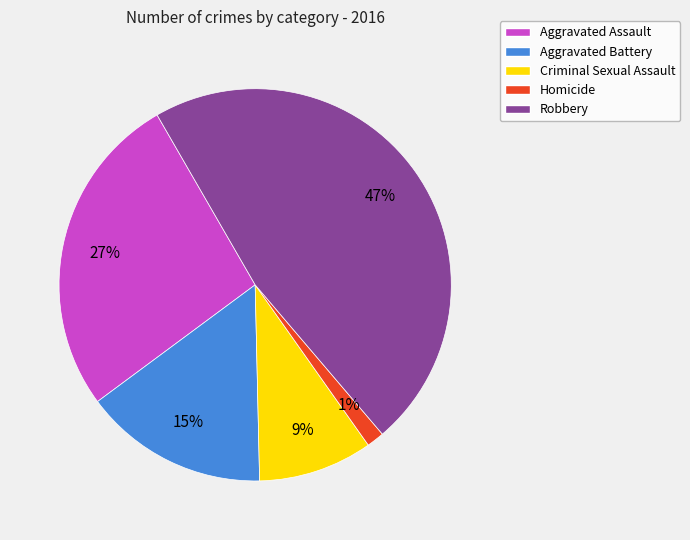

Combined, do Homicide and Aggravated Assault account for over 50%?

No